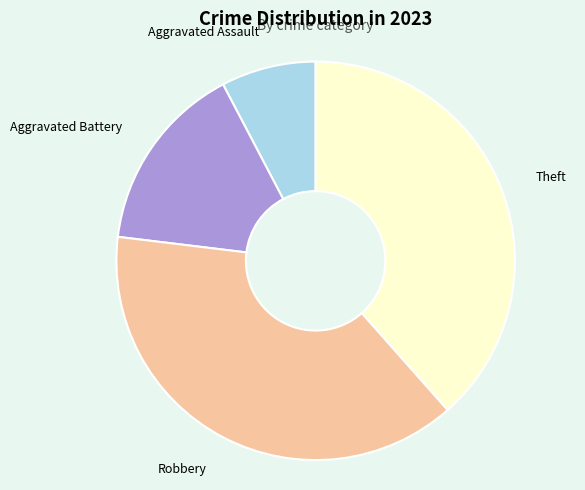

Which slice is the smallest?

Aggravated Assault